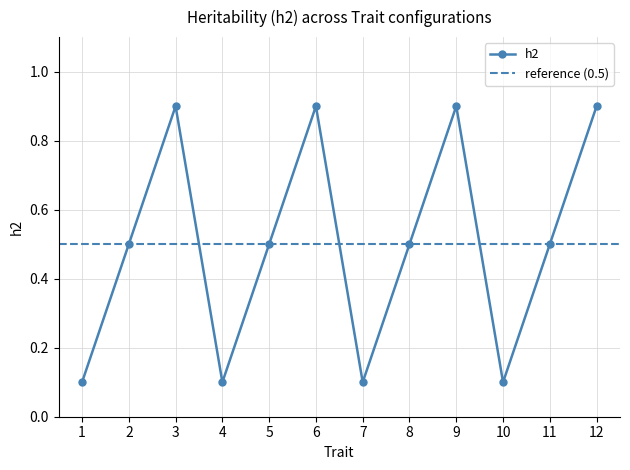

Which label corresponds to the largest value in the chart?

3